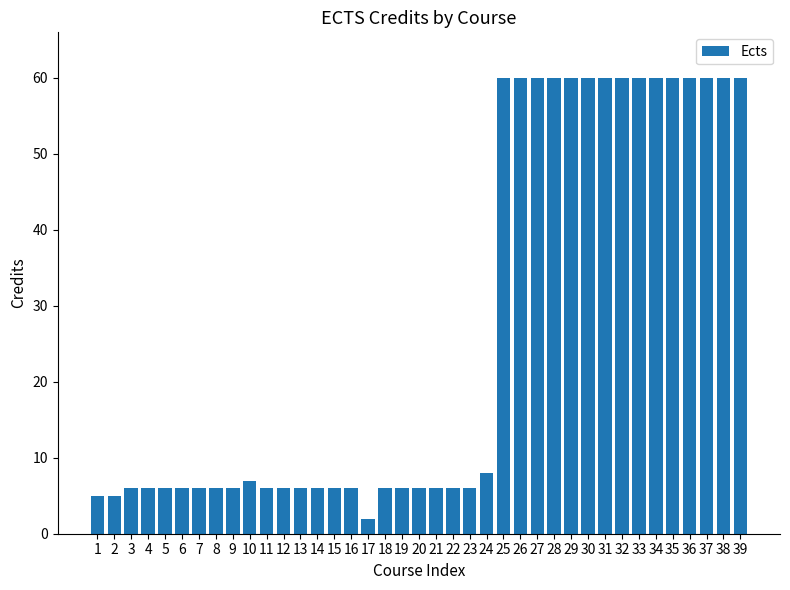

What is the value of the 32nd bar from the left?

60